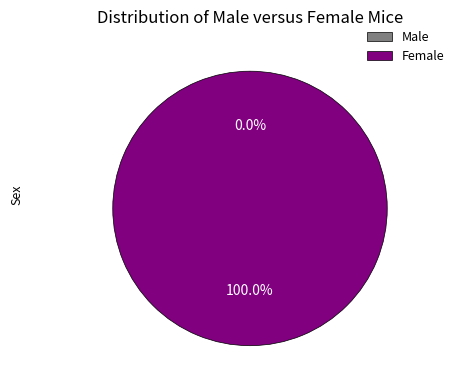

Count the number of slices in the pie.

2